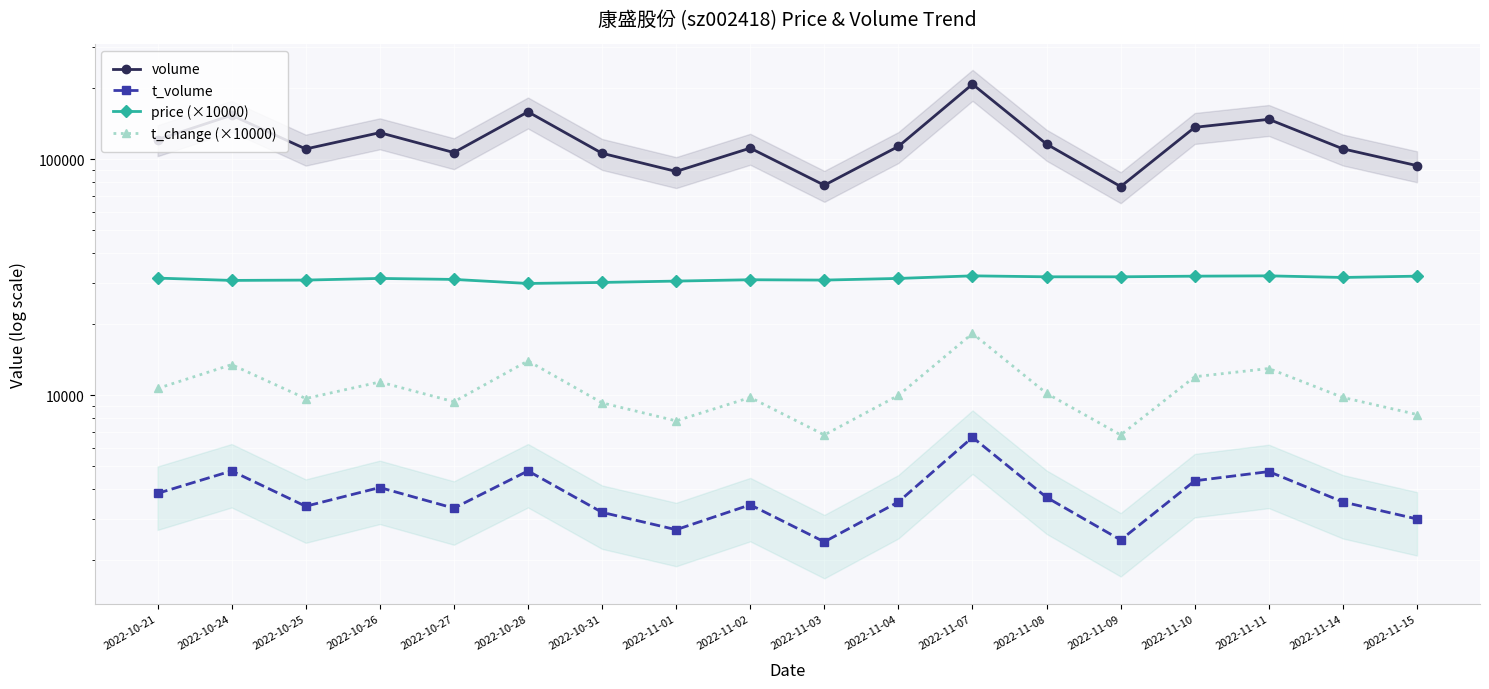

True or false: volume and price (×10000) intersect in this chart.

False